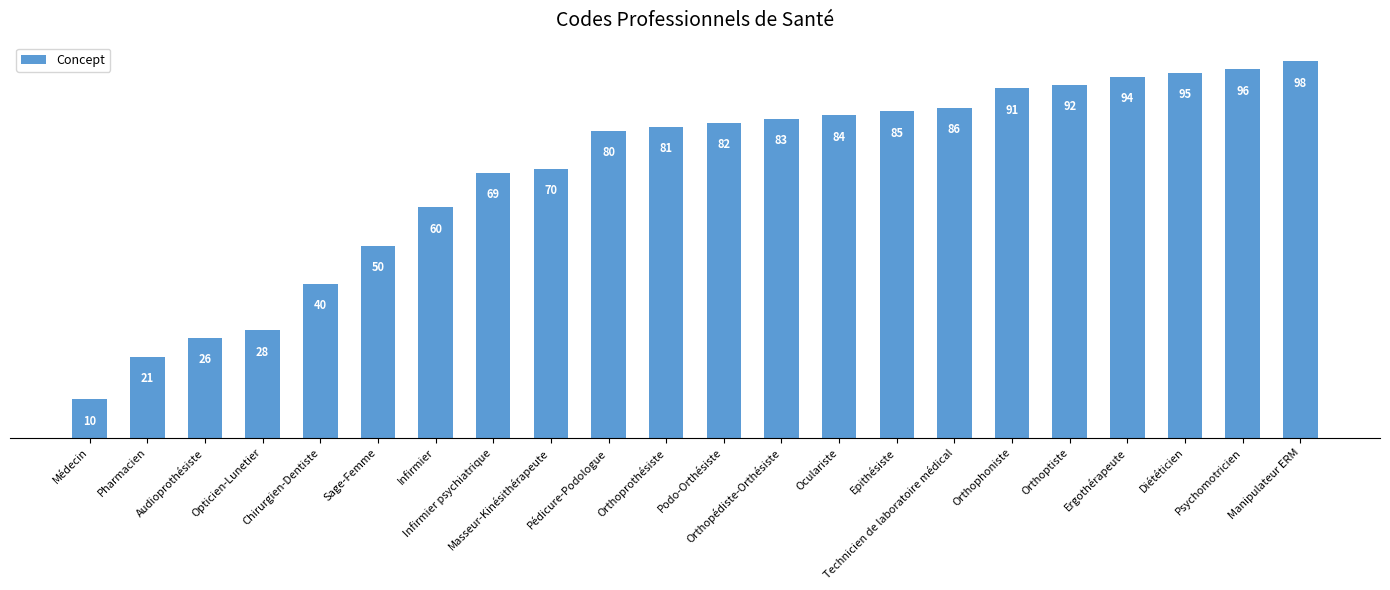

Reading left to right, what are all the values shown in this chart?

Médecin=10	Pharmacien=21	Audioprothésiste=26	Opticien-Lunetier=28	Chirurgien-Dentiste=40	Sage-Femme=50	Infirmier=60	Infirmier psychiatrique=69	Masseur-Kinésithérapeute=70	Pédicure-Podologue=80	Orthoprothésiste=81	Podo-Orthésiste=82	Orthopédiste-Orthésiste=83	Oculariste=84	Epithésiste=85	Technicien de laboratoire médical=86	Orthophoniste=91	Orthoptiste=92	Ergothérapeute=94	Diététicien=95	Psychomotricien=96	Manipulateur ERM=98